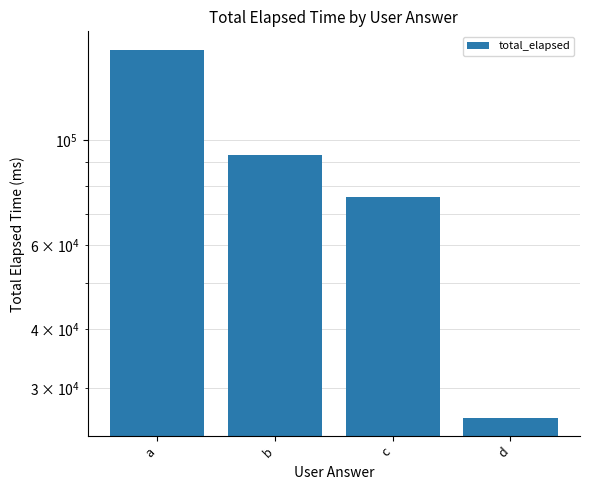

At which category does the chart reach its minimum across all series?

d